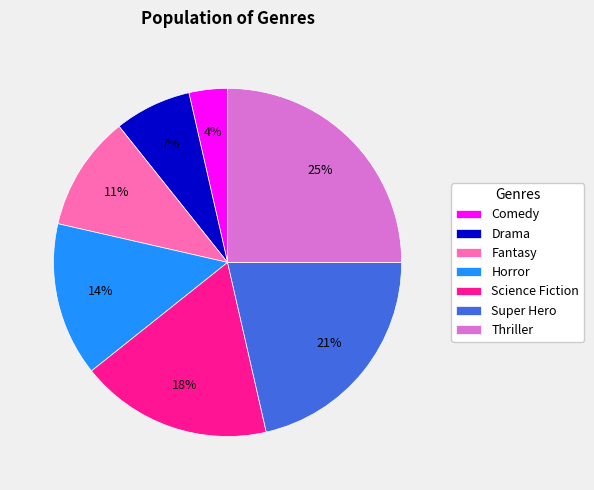

To the nearest percent, what portion does Horror represent?

14%